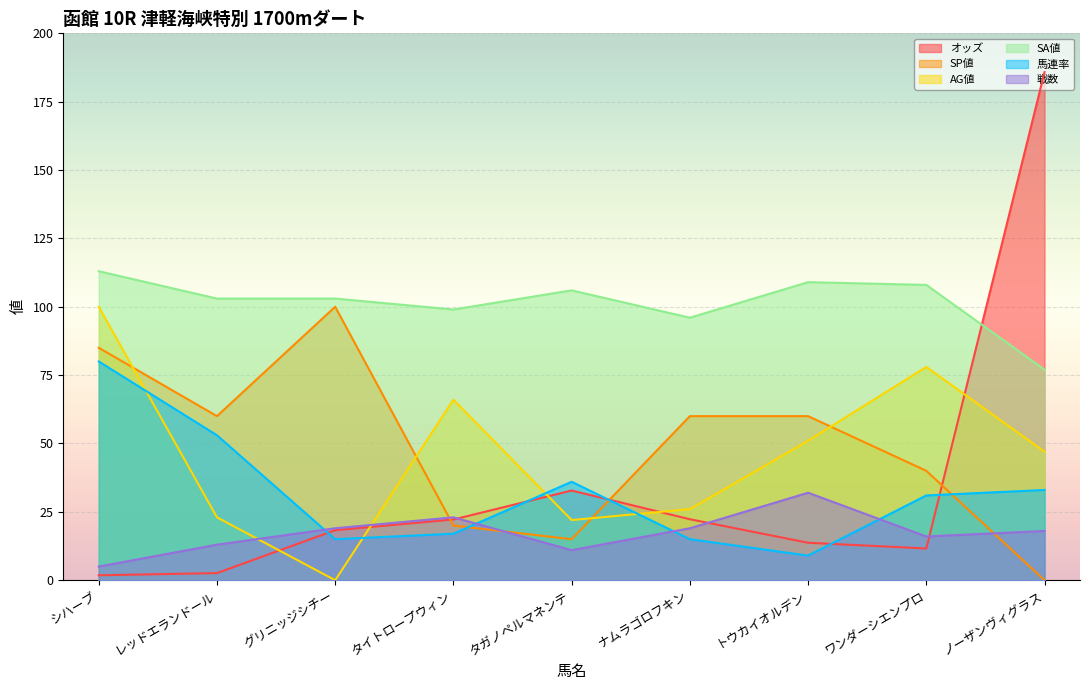

At which category does 馬連率 reach its first local valley?

グリニッジシチー